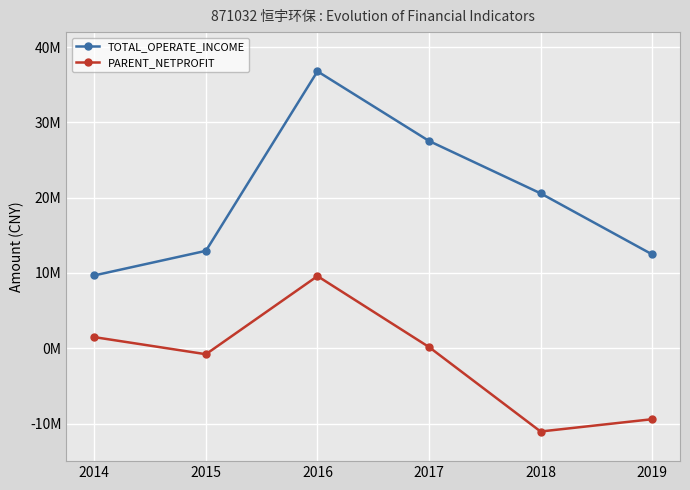

At which label is PARENT_NETPROFIT closest to -739726?

2015